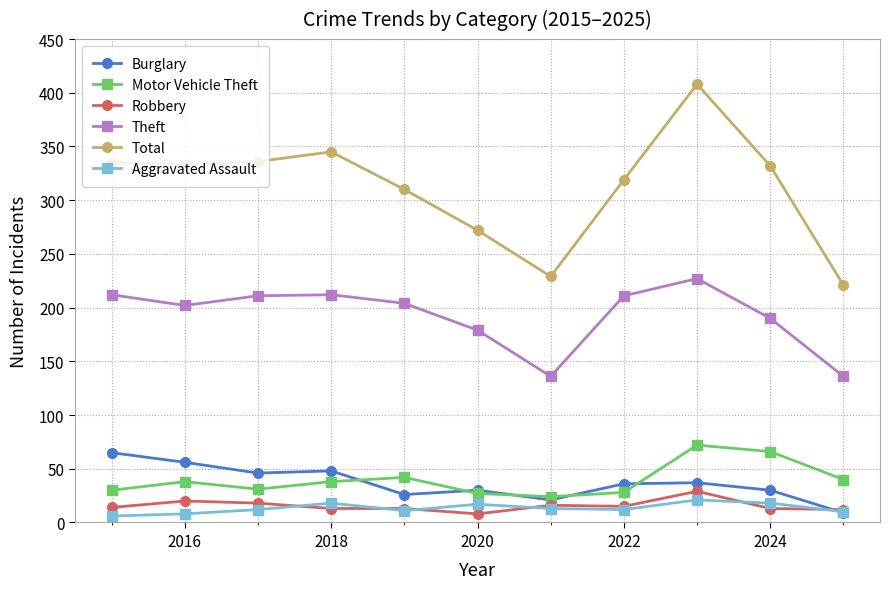

True or false: Motor Vehicle Theft has more than 1 interior local peaks.

True